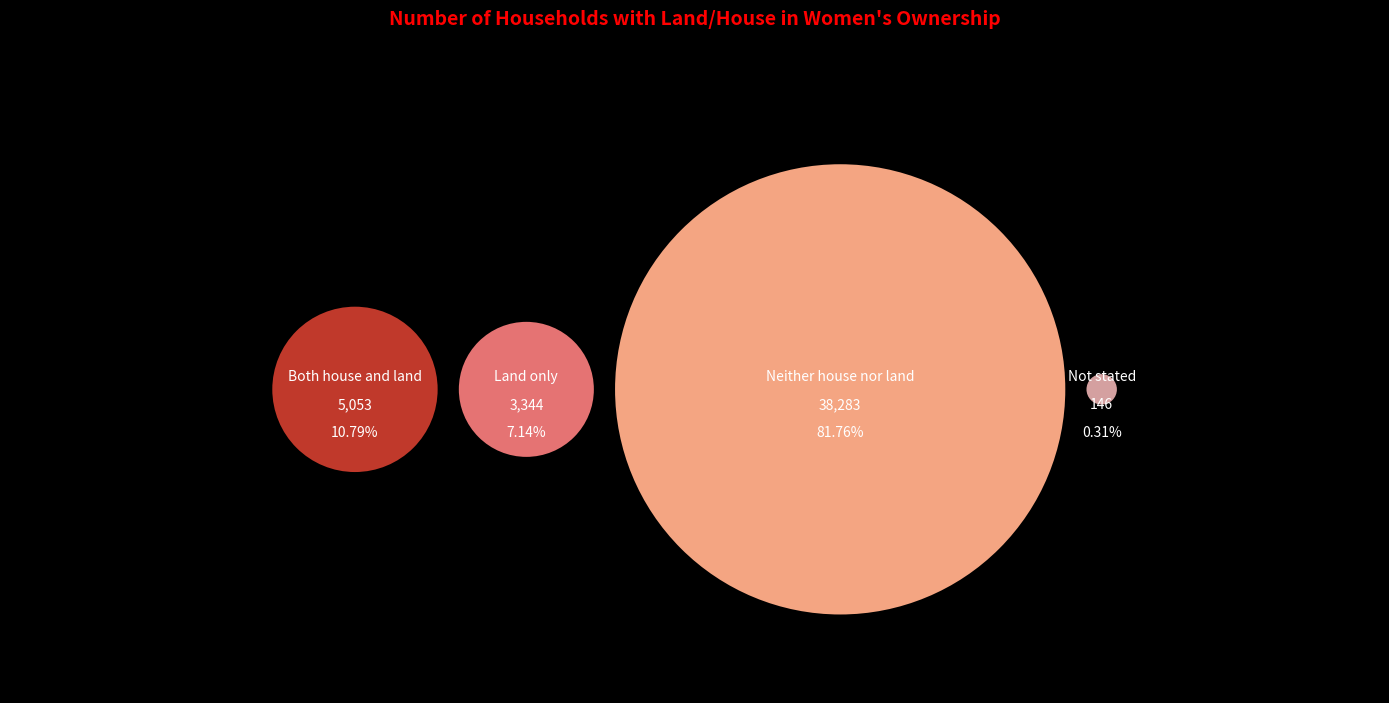

Is there any slice that represents more than half of the pie?

Yes